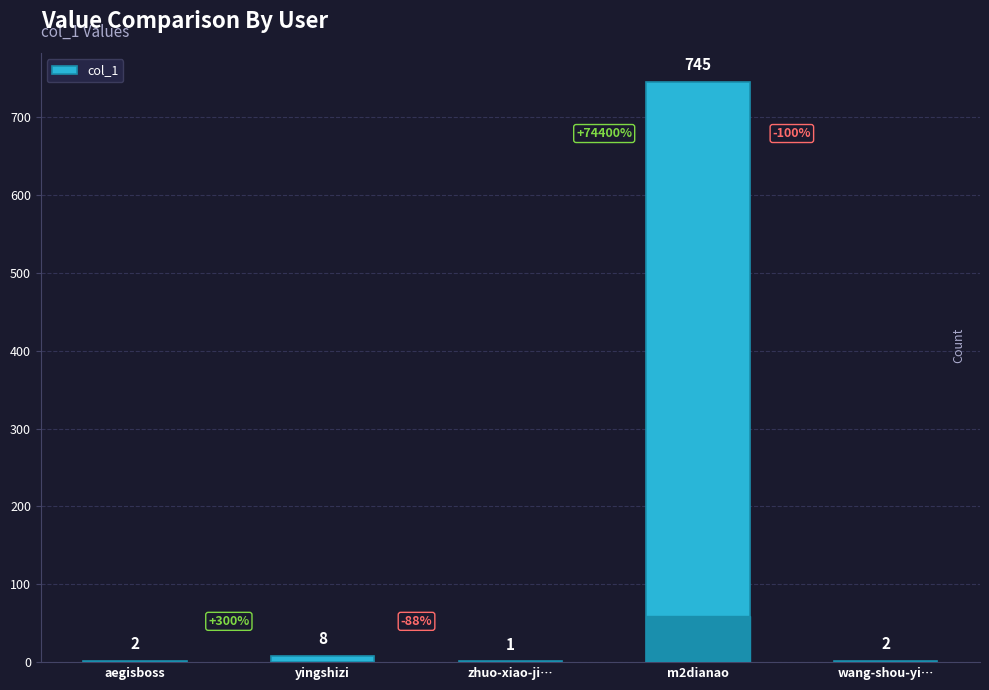

What is the greatest value displayed?

745